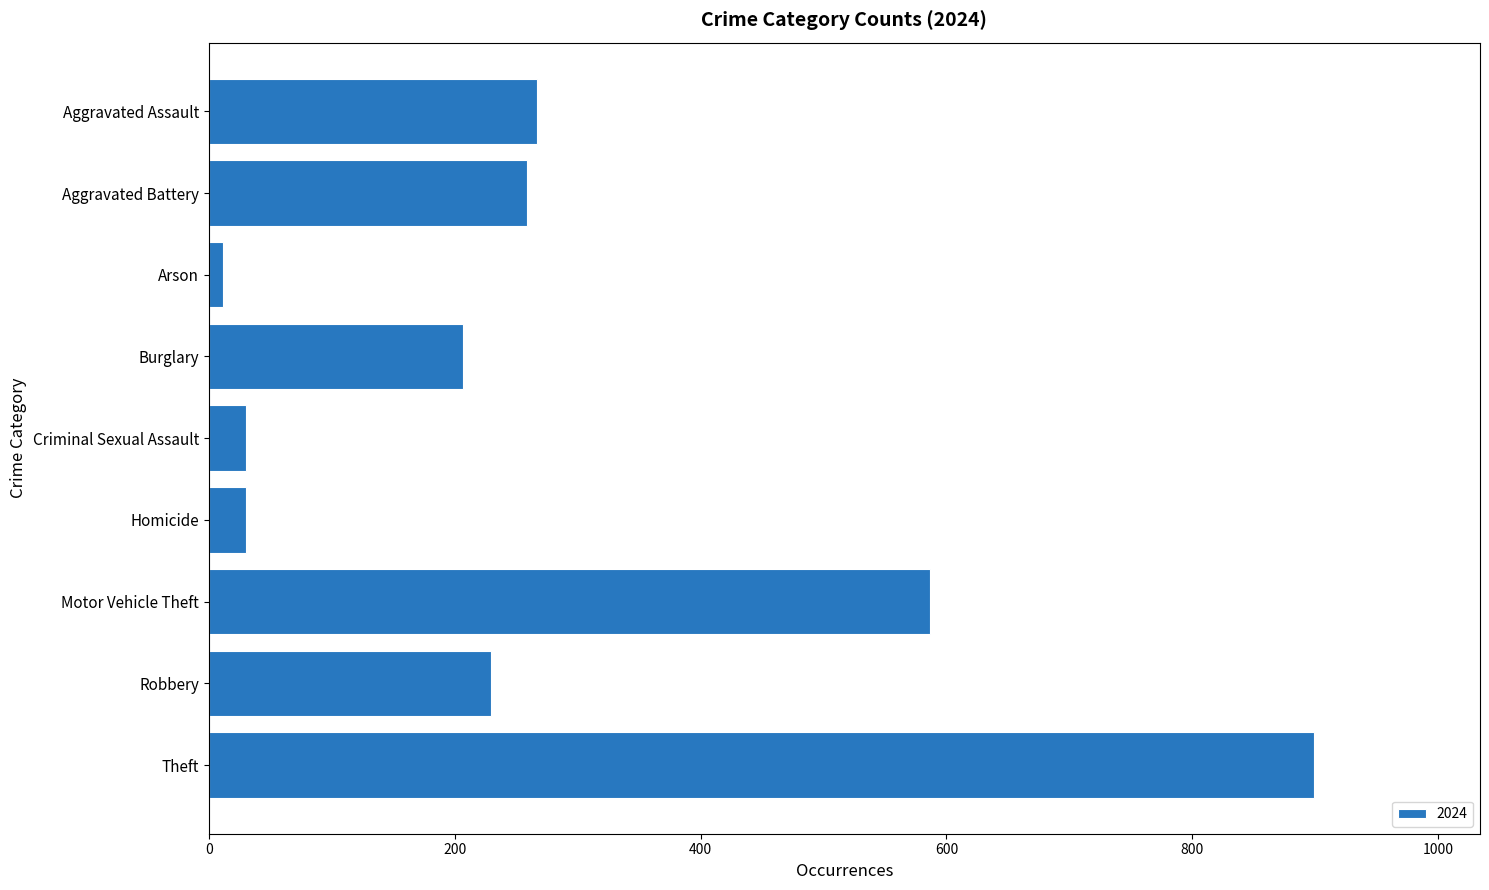

At which label is the value closest to 455?

Motor Vehicle Theft